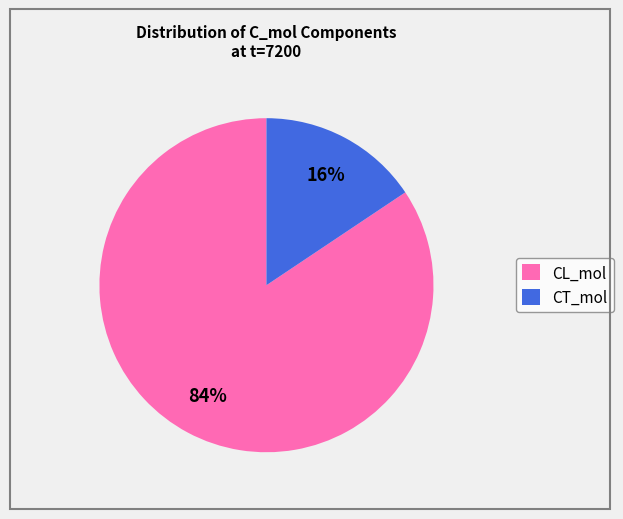

True or false: CT_mol accounts for 16% of the total.

True